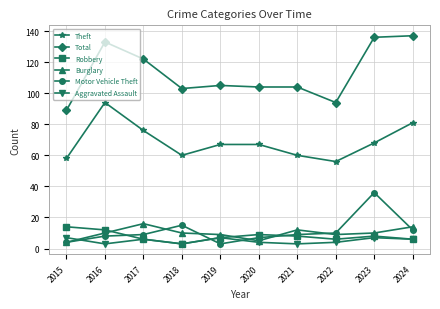

What is the maximum value for Robbery?

14